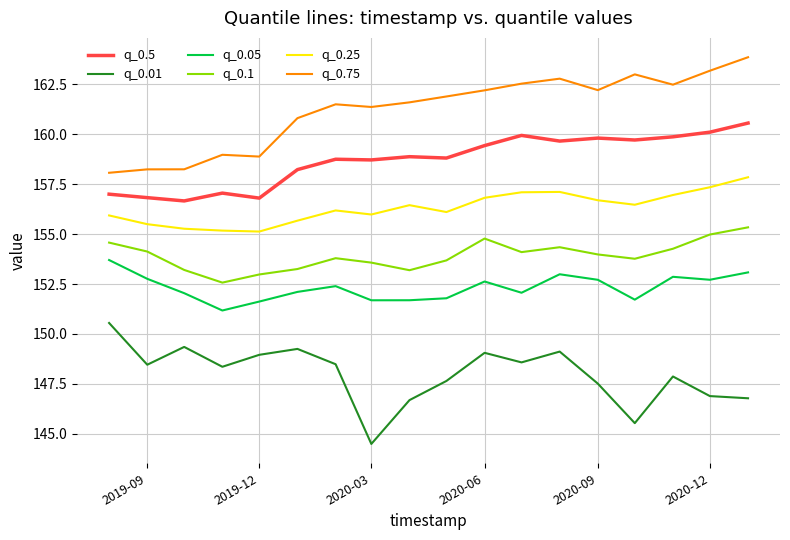

What is the highest value of the q_0.75 series?

163.9